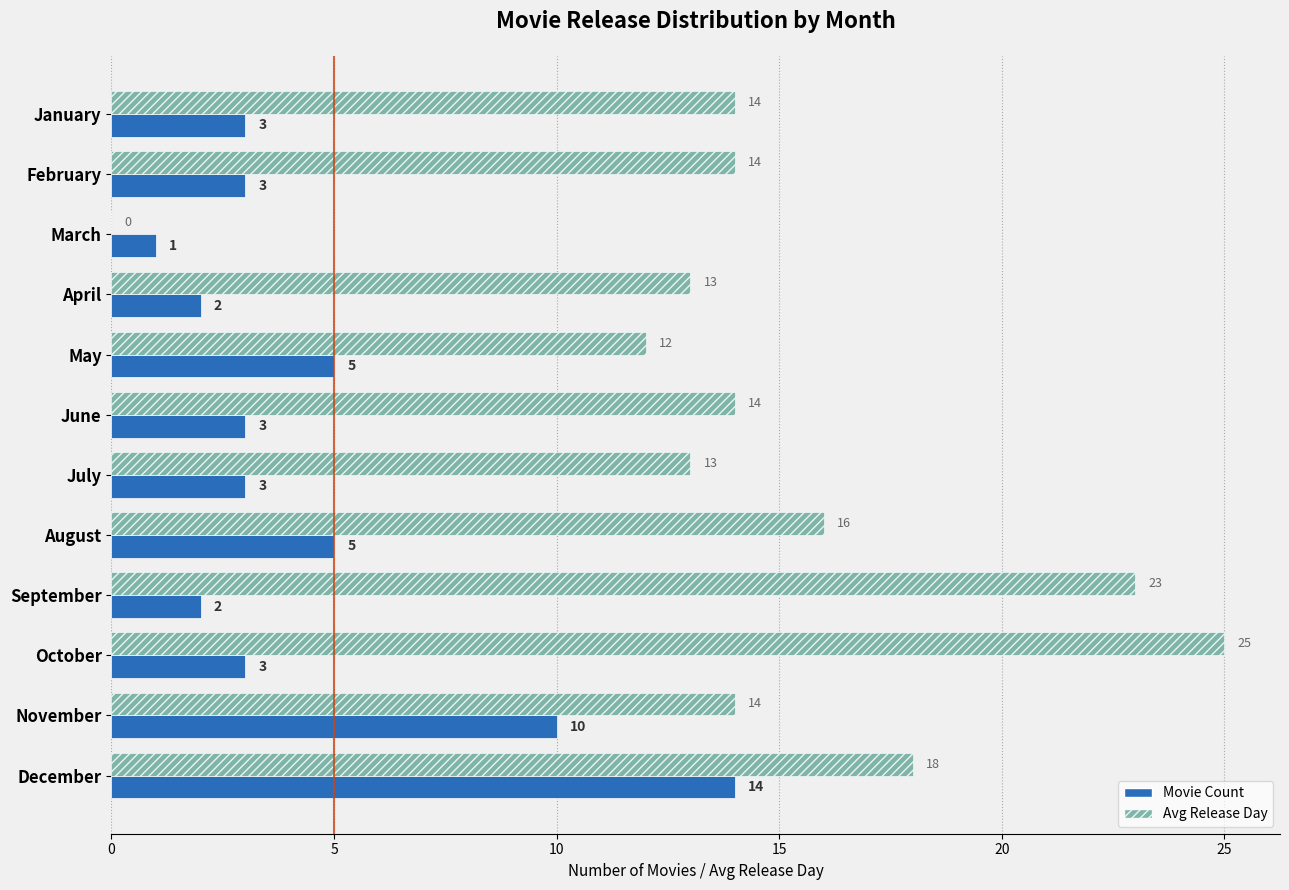

Which series has the largest total across all categories?

Avg Release Day